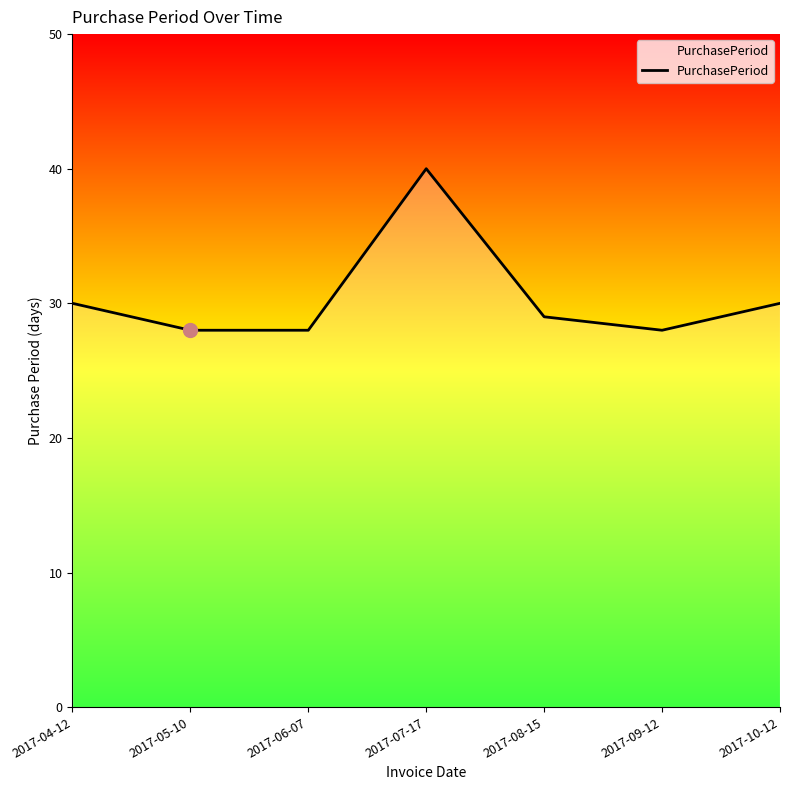

Is it true that the value at 2017-05-10 is 28?

True